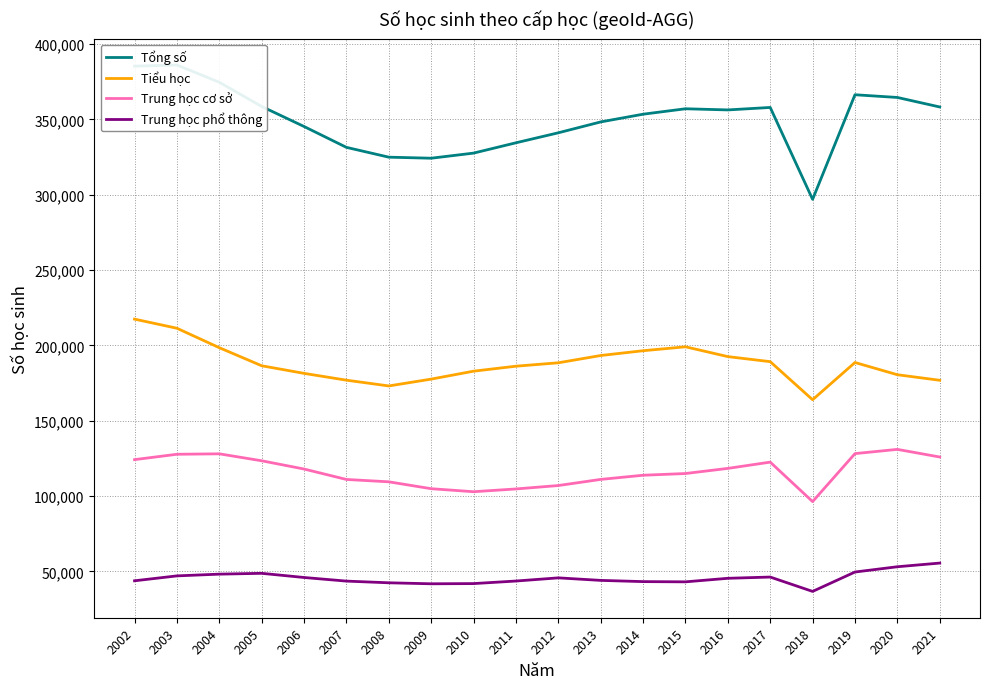

What is the value of the Trung học phổ thông point at the 7th from the left?

42409